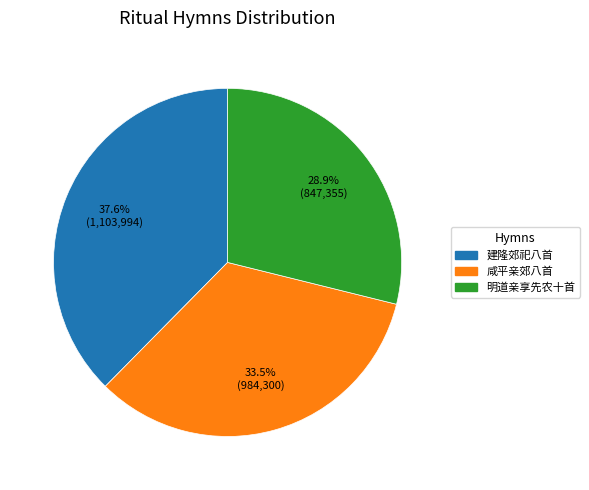

Is there any slice that represents more than half of the pie?

No